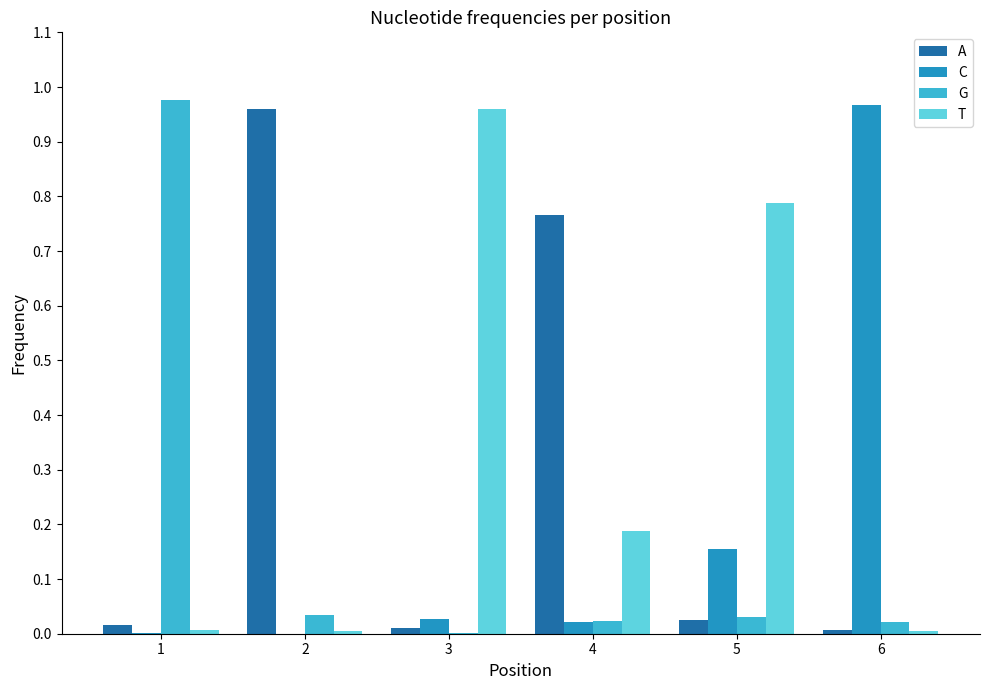

The value of T at 3 is 0.2. True or false?

False